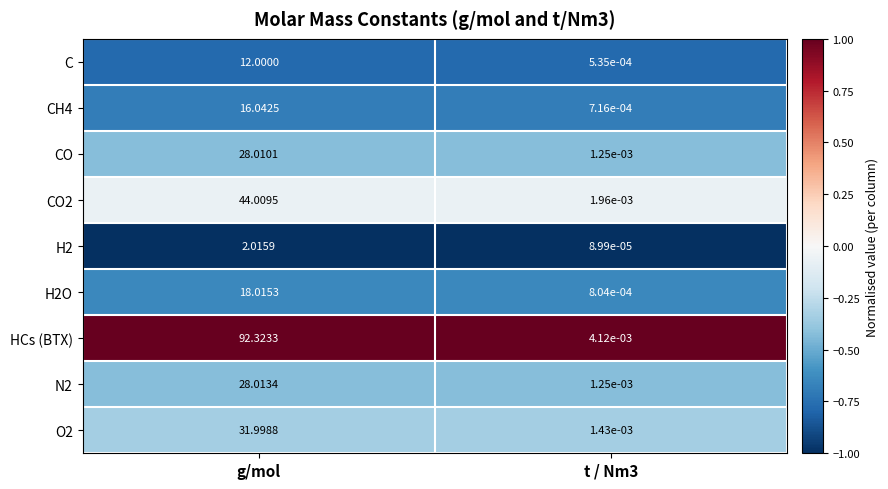

At which label does HCs (BTX) first exceed 92?

g/mol